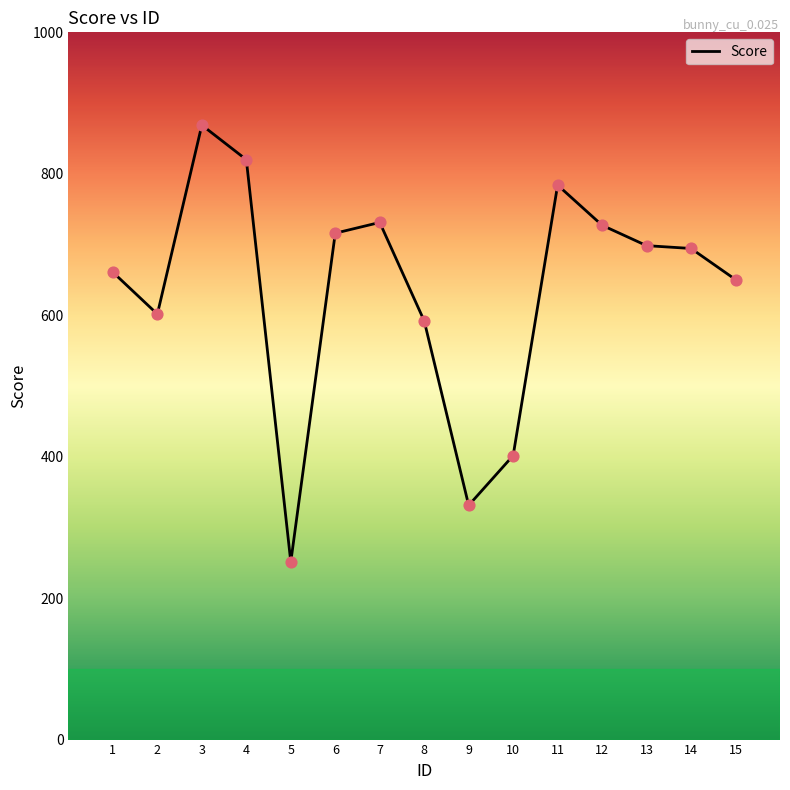

Between 13 and 8, which is larger?

13